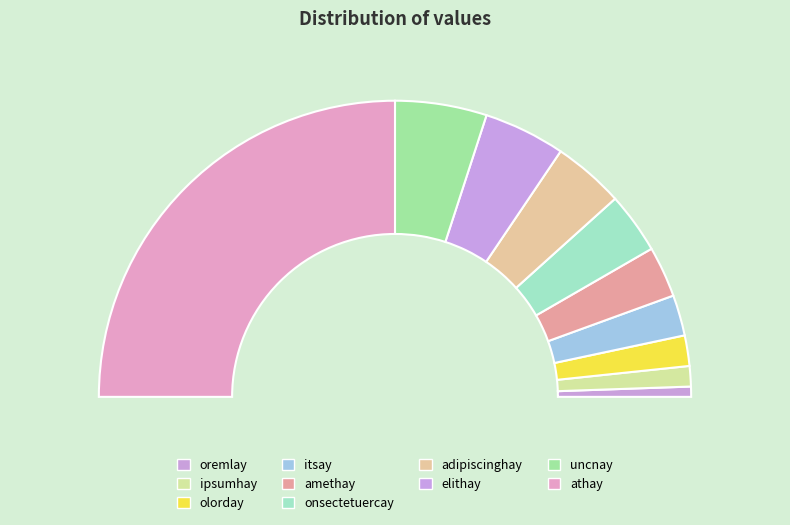

Does any single category account for the majority?

No